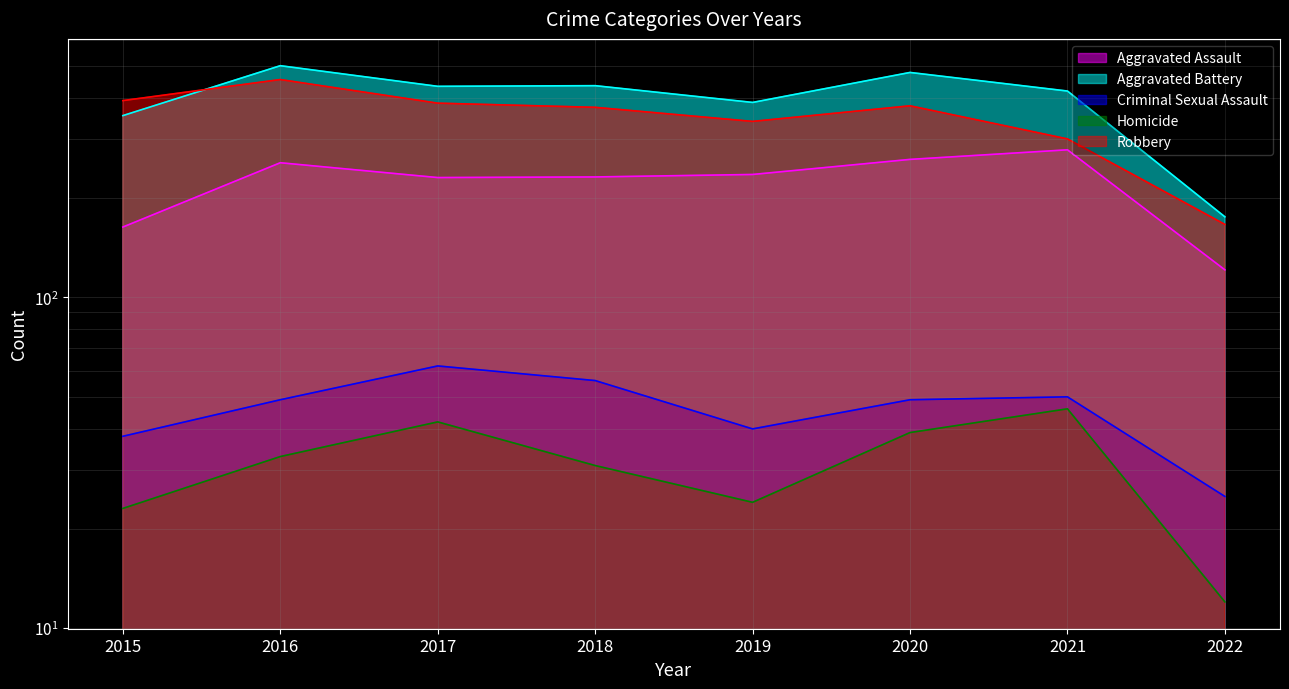

Count the number of categories in the chart.

8